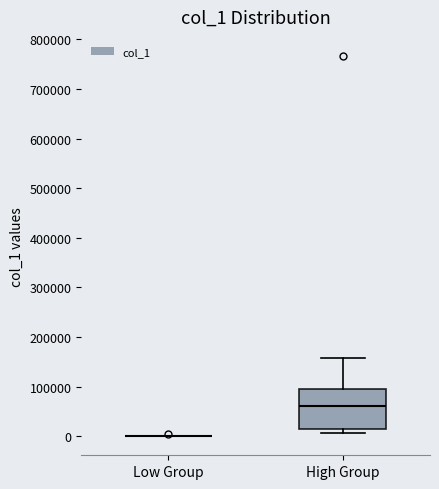

Comparing the boxes themselves (not the whiskers), which one is the tallest?

High Group